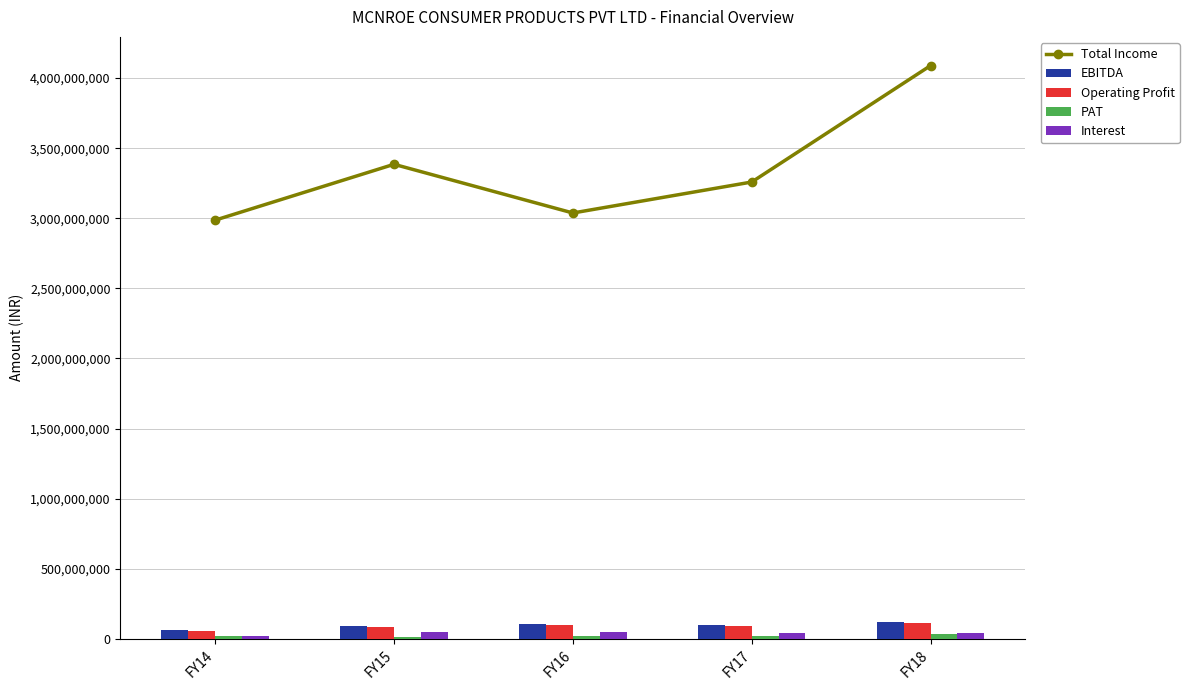

Is it true that PAT equals 61606306.8 at FY18?

False